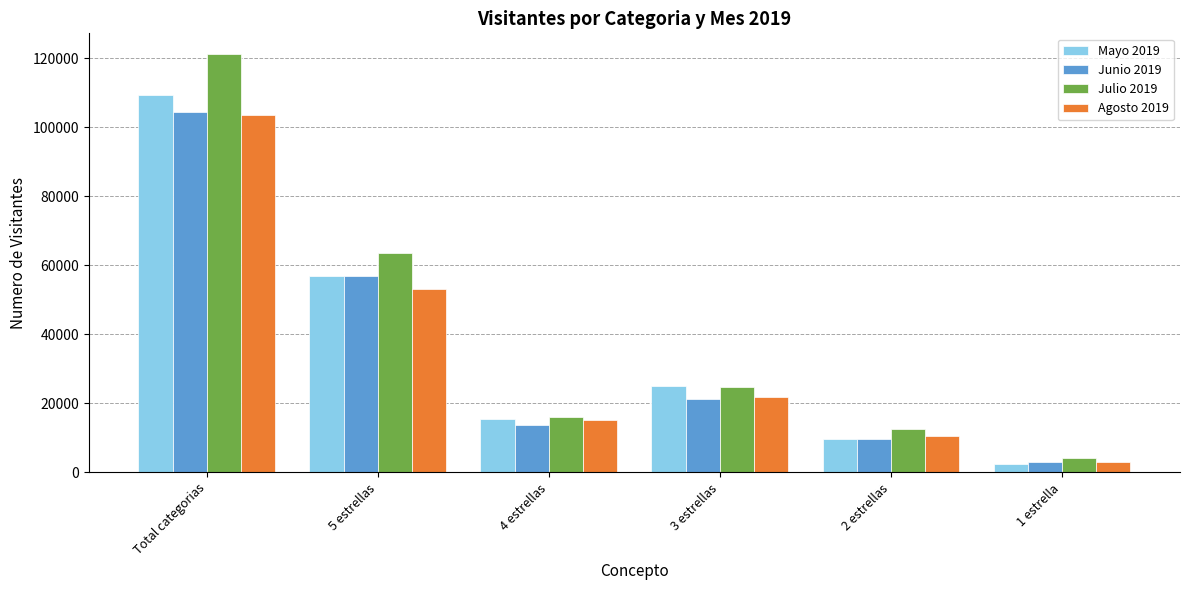

Is the value of Agosto 2019 at Total categorias greater than the value of Mayo 2019 at 1 estrella?

Yes